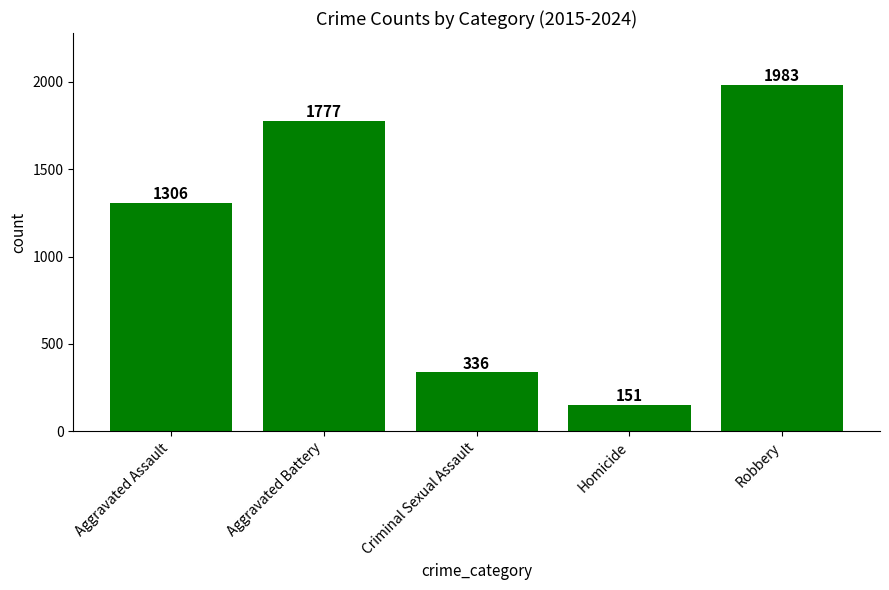

Count the values in the range 336 to 1777.

3